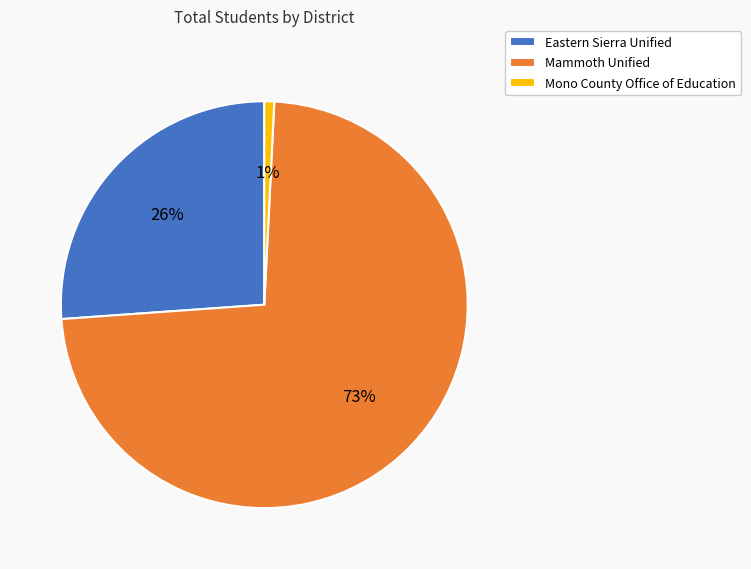

How many slices are in this pie chart?

3